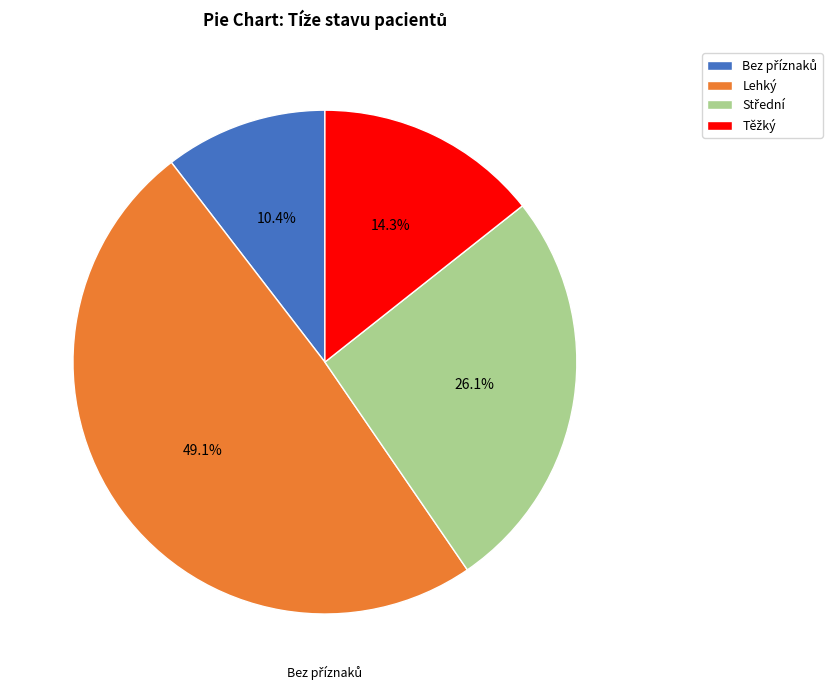

To the nearest percent, what is the difference between the largest and smallest slice percentages?

39%